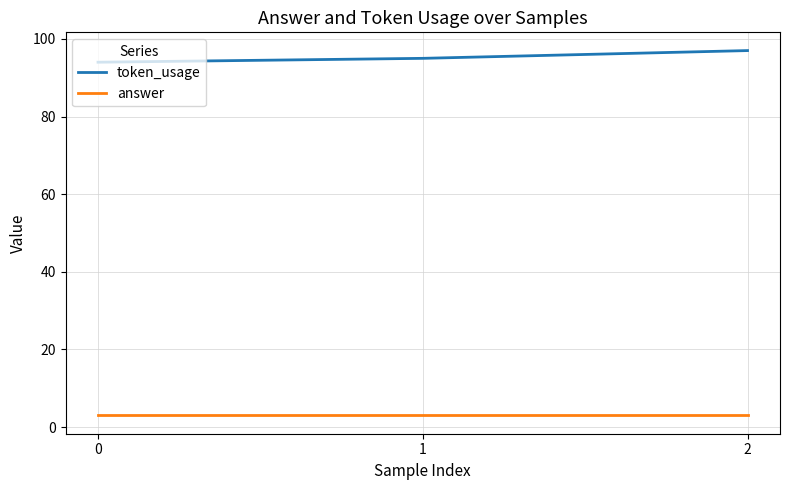

What is the difference between the highest and lowest values at 0?

91